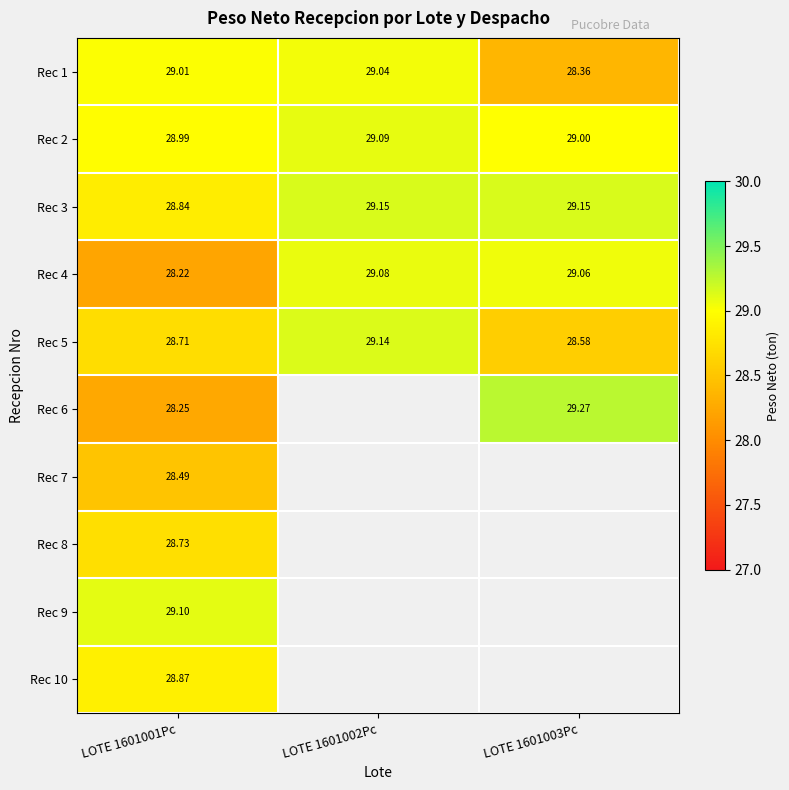

Is the value of Rec 9 at LOTE 1601001Pc greater than the value of Rec 2 at LOTE 1601001Pc?

Yes